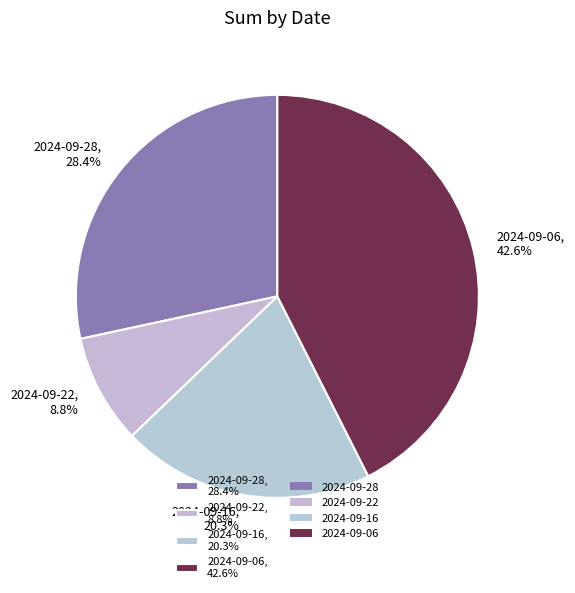

Rank the categories by value from highest to lowest.

2024-09-06, 2024-09-28, 2024-09-16, 2024-09-22